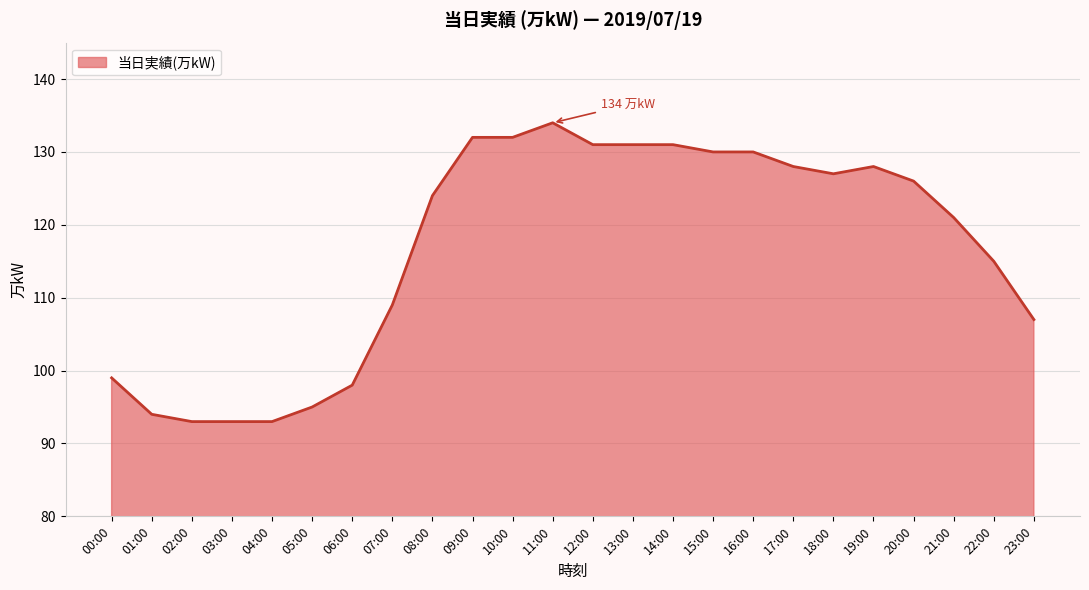

What is the difference between the second highest and second lowest values?

39